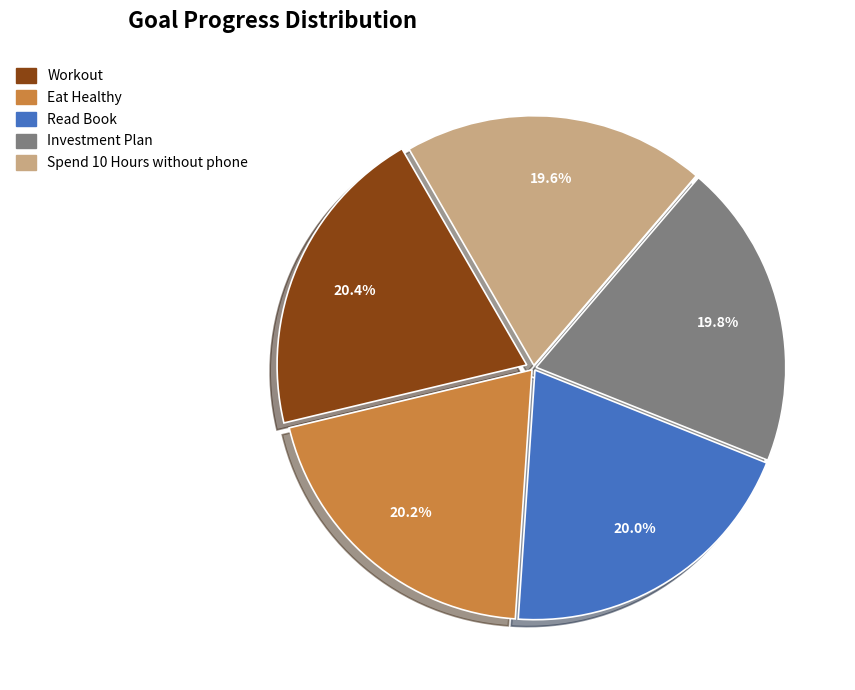

Does any single category account for the majority?

No